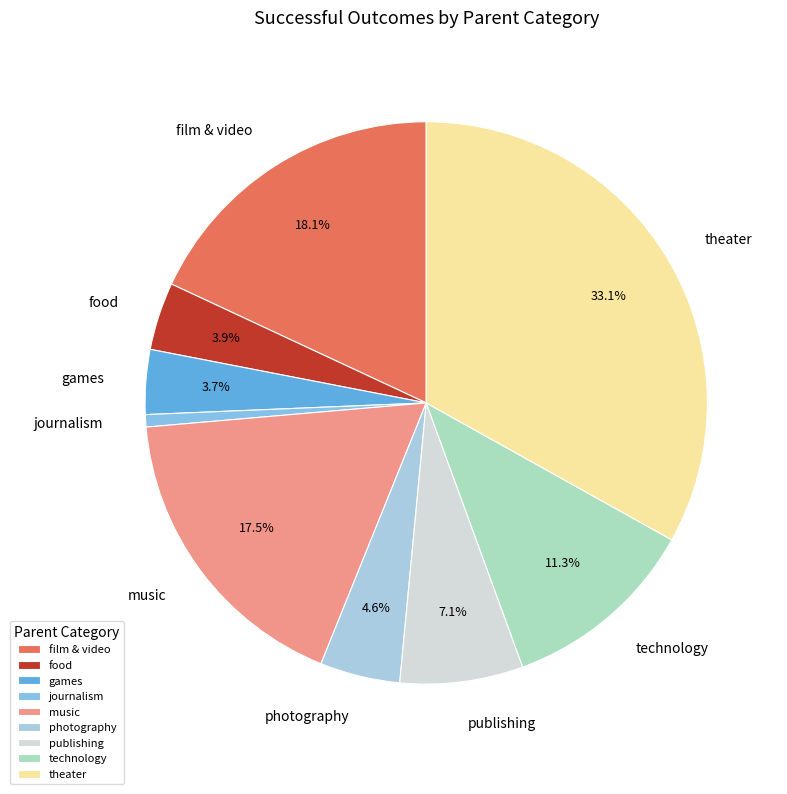

Approximately how many times larger is the value at journalism compared to photography?

0.2